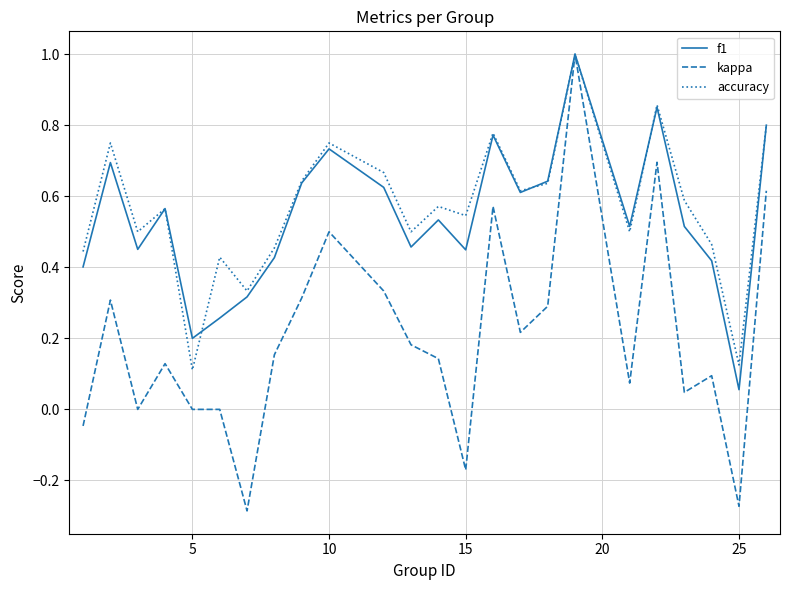

At how many categories does at least one series exceed 0?

24